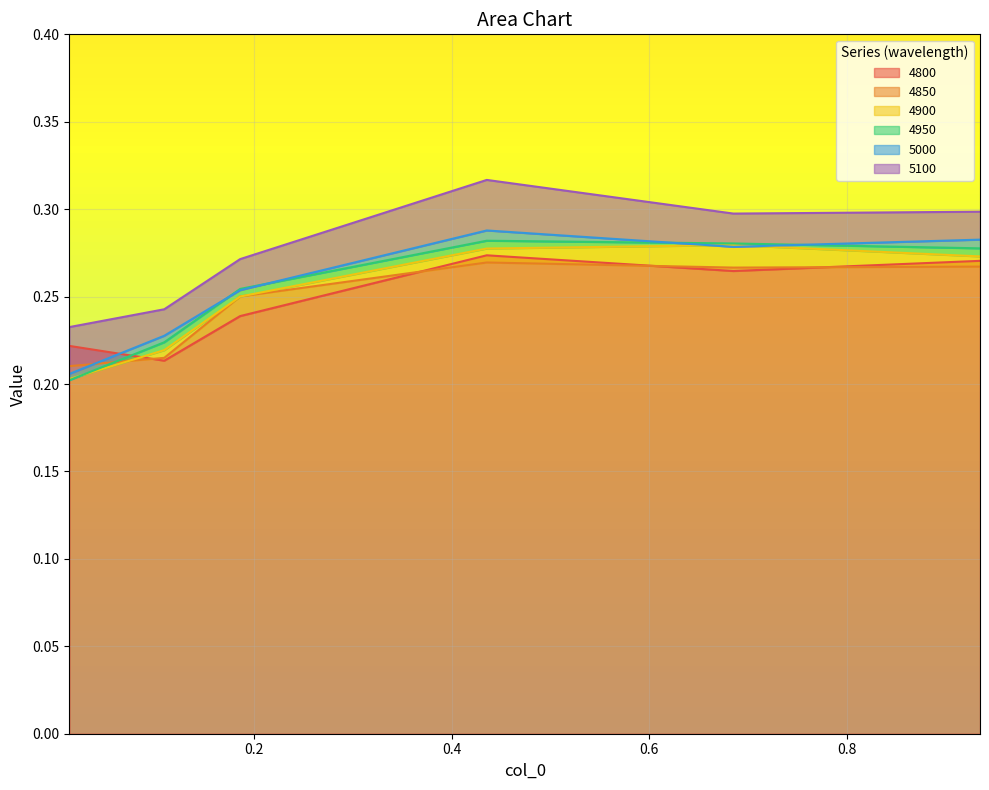

Where do 4800 and 4950 first cross each other?

0.0136986301369863 and 0.1095890410958904